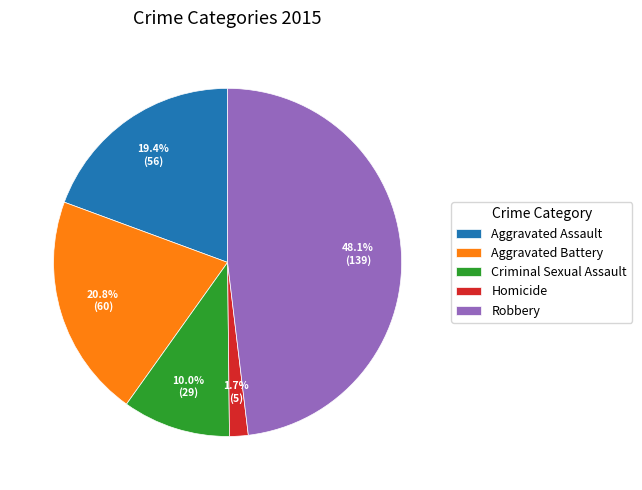

What is the largest slice in the pie chart?

Robbery